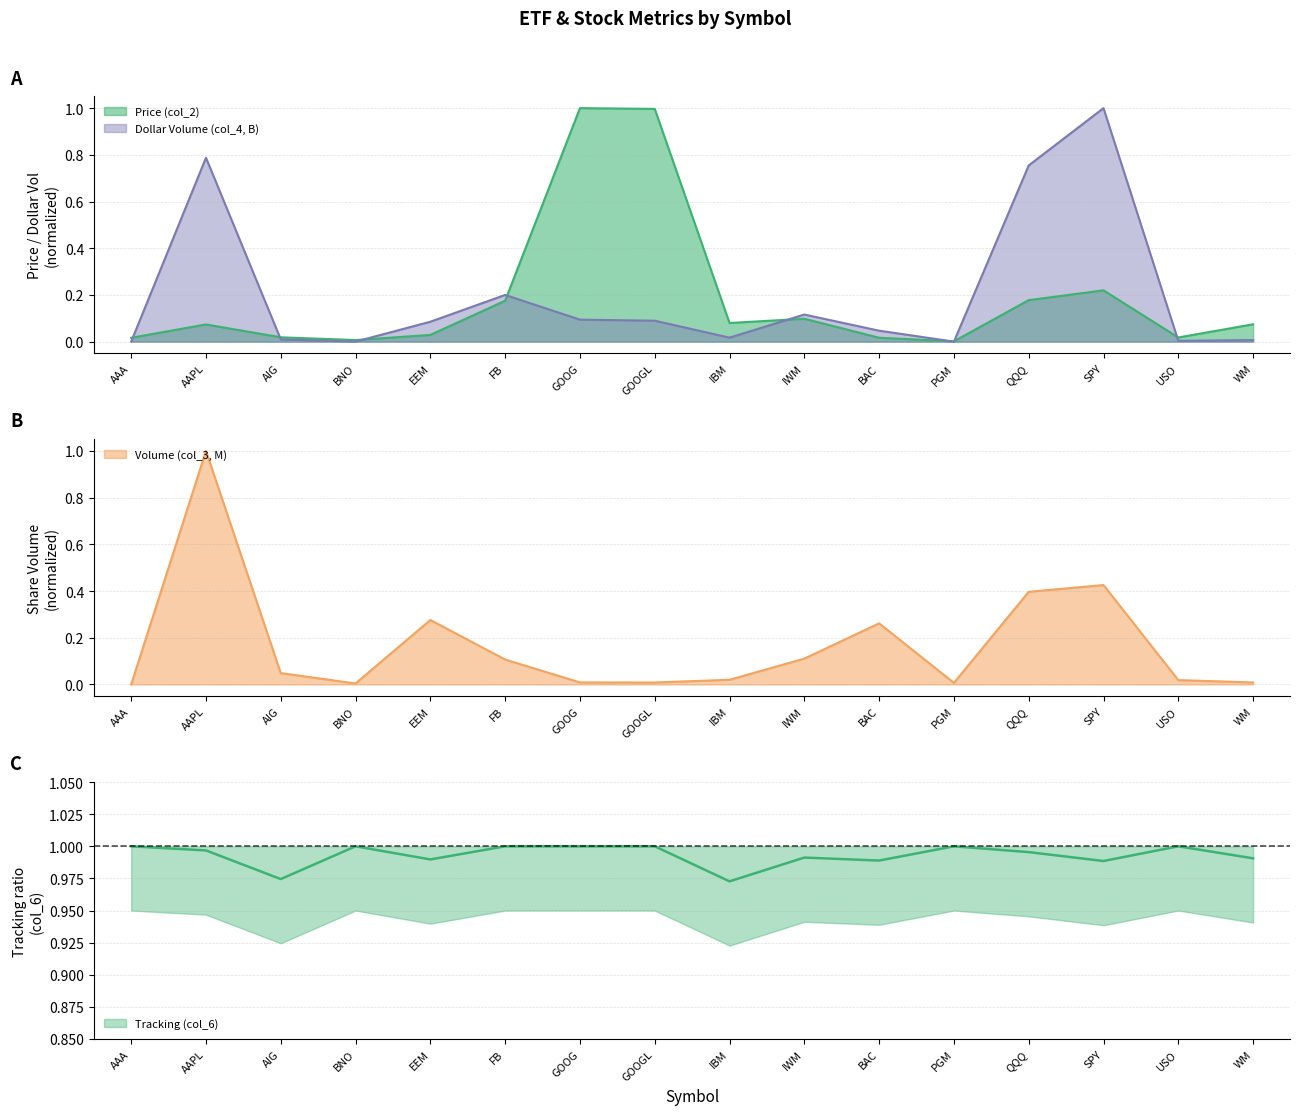

At which label does Price (col_2) reach its minimum?

PGM